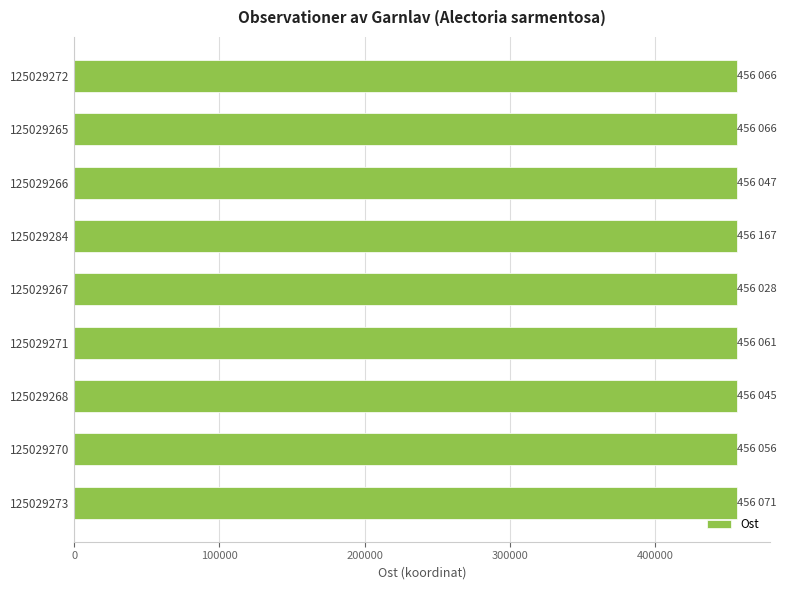

What is the maximum value shown in the chart?

456167